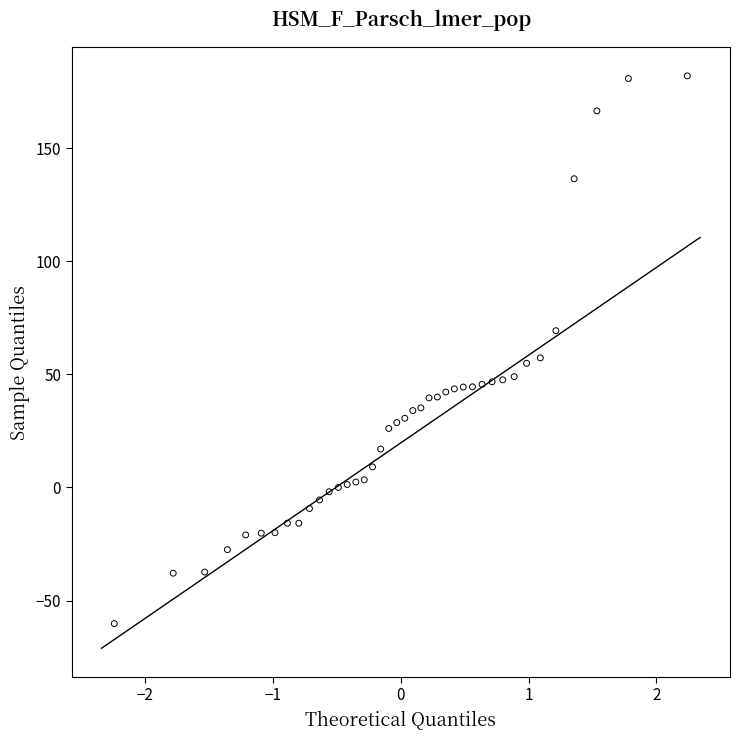

What is the range of X values (max minus min)?

4.5